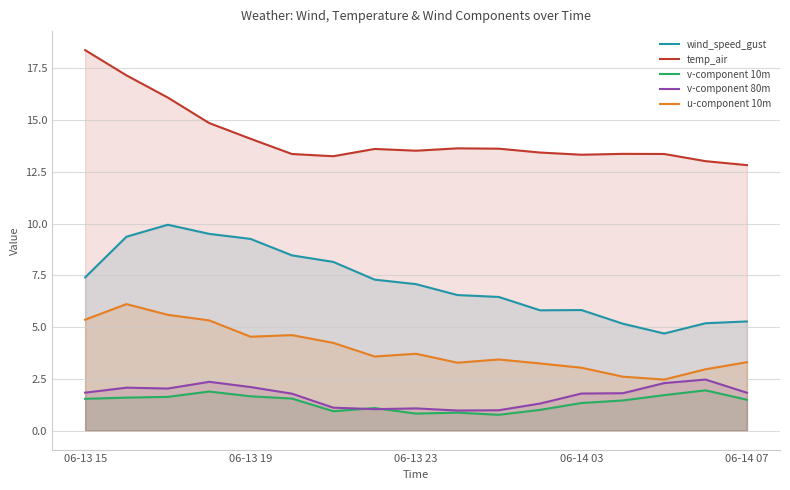

True or false: wind_speed_gust and v-component 10m intersect in this chart.

False